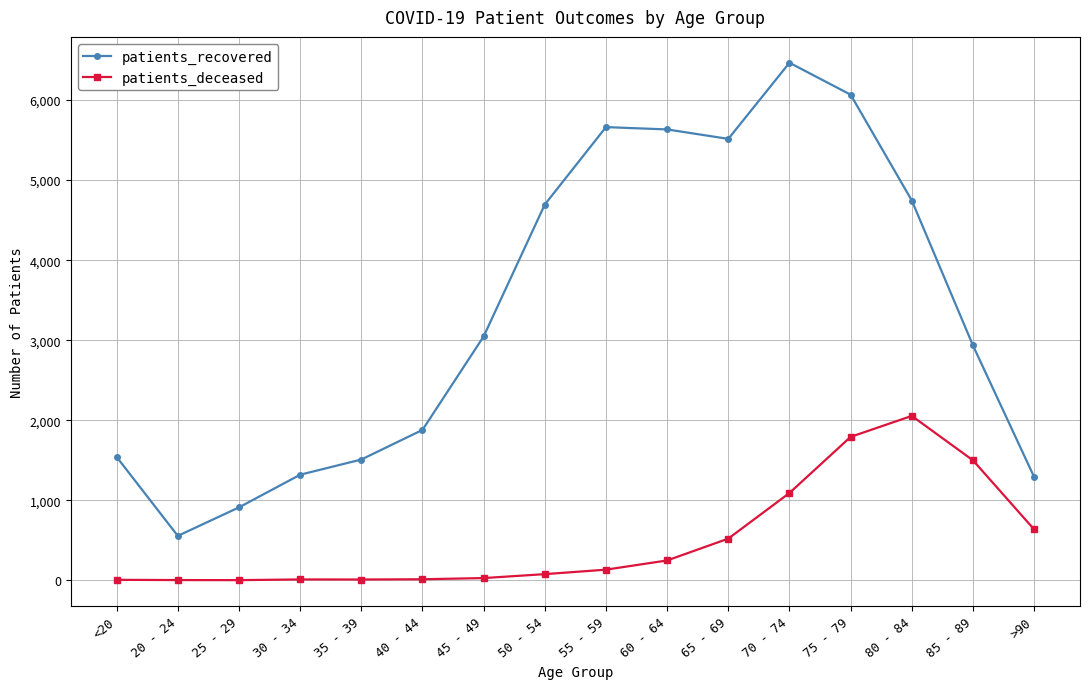

Does the chart display data point markers on the line(s)?

Yes